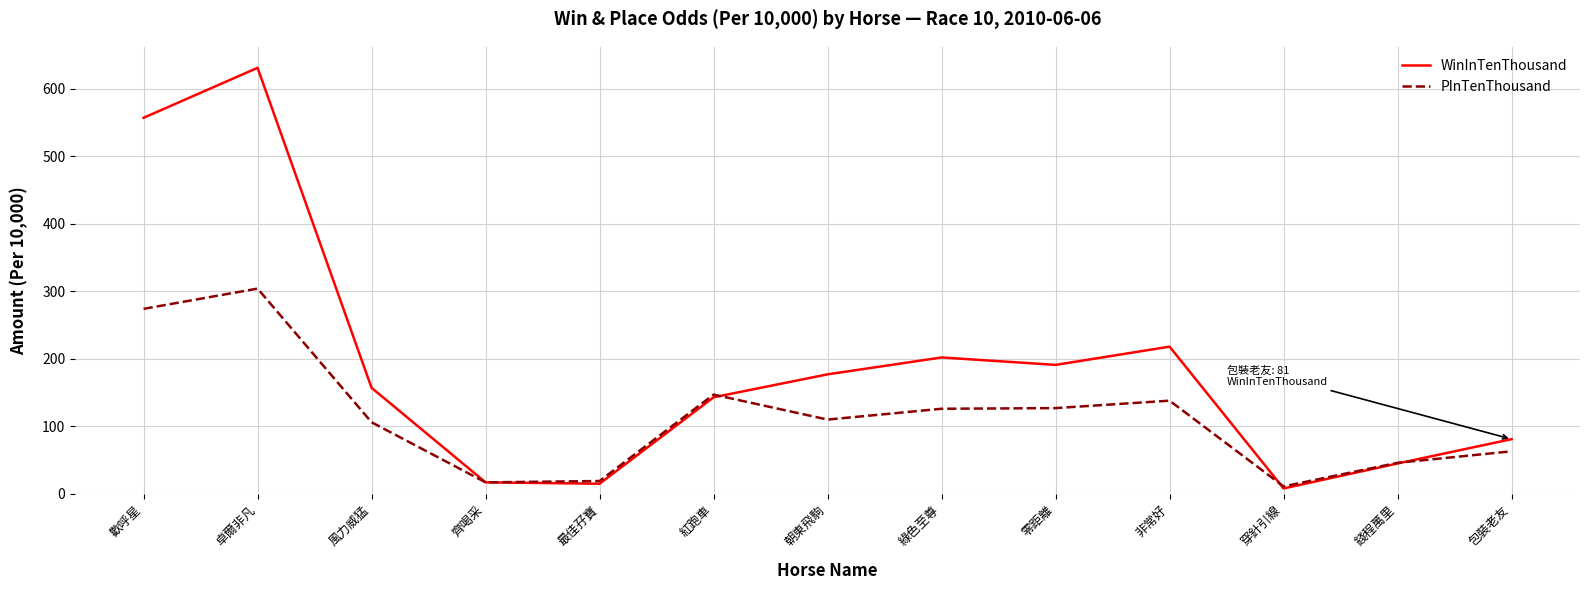

What are all the series names shown in the legend?

WinInTenThousand, PInTenThousand